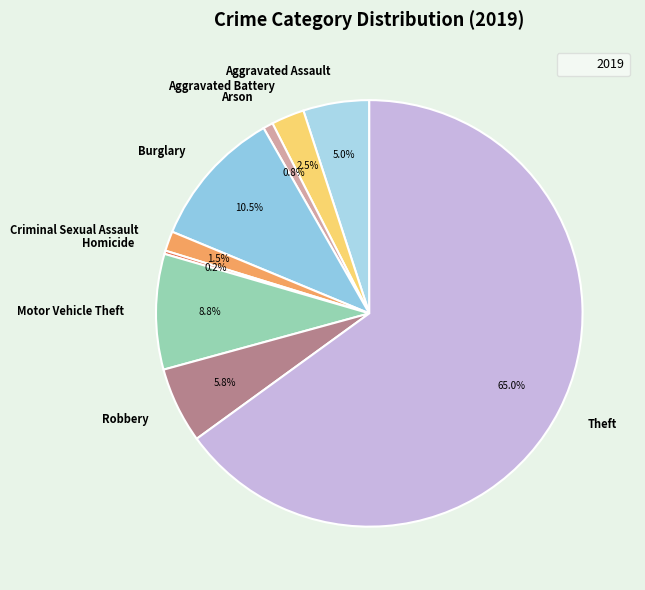

Which slice is the largest?

Theft